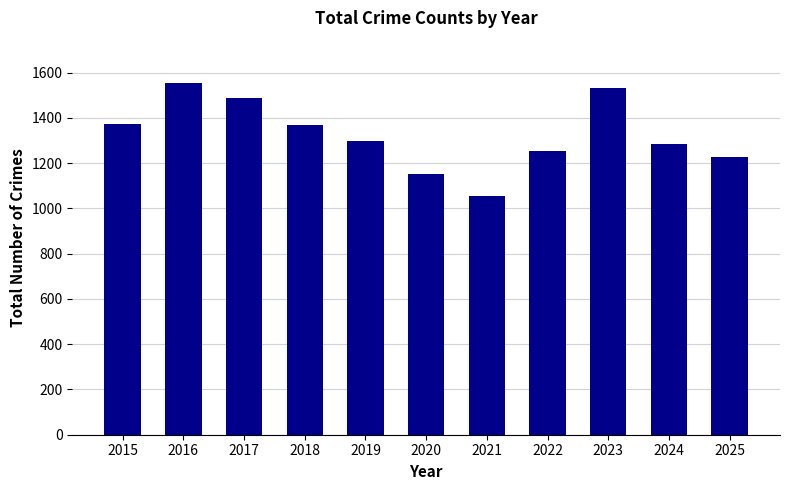

Where does the data first go above 1299?

2015